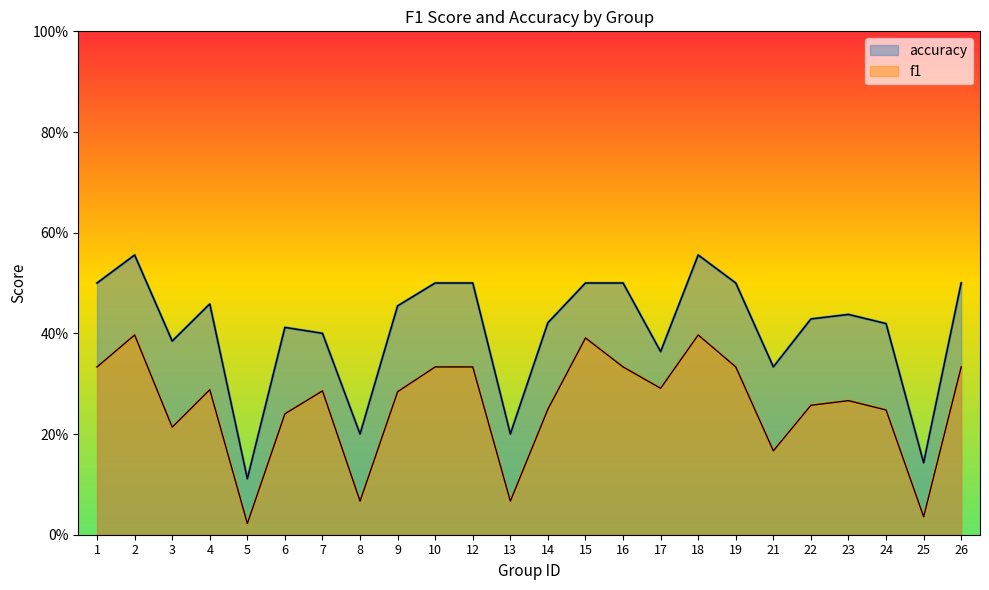

What are all the series names shown in the legend?

accuracy, f1